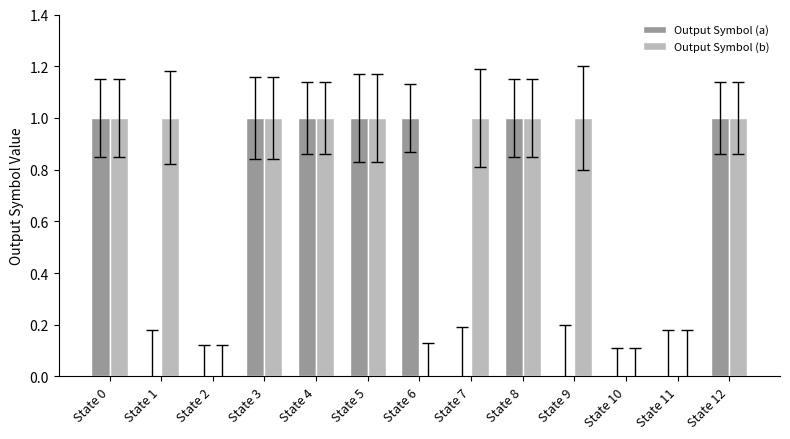

Is it true that Output Symbol (a) equals 2 at State 5?

False